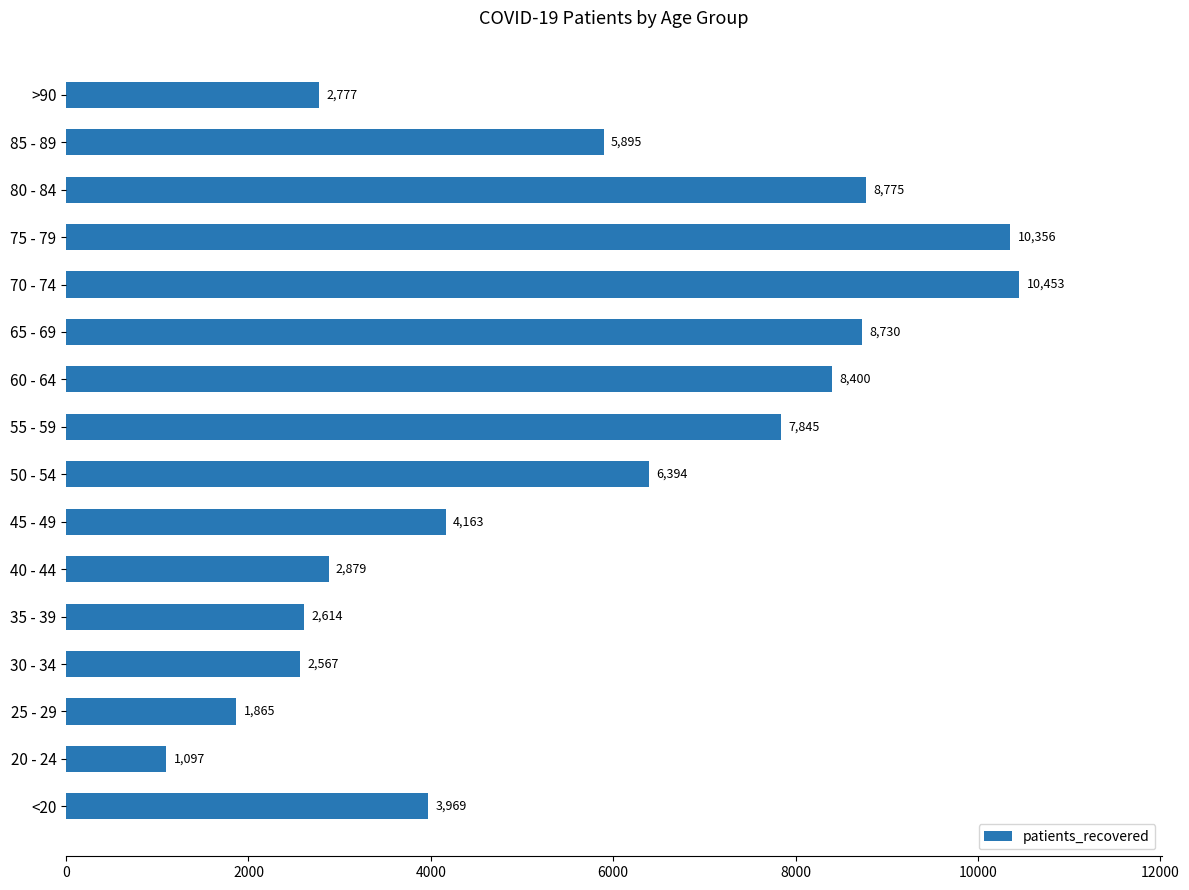

Reading bottom to top, transcribe all the data shown in this chart.

<20=3969	20 - 24=1097	25 - 29=1865	30 - 34=2567	35 - 39=2614	40 - 44=2879	45 - 49=4163	50 - 54=6394	55 - 59=7845	60 - 64=8400	65 - 69=8730	70 - 74=10453	75 - 79=10356	80 - 84=8775	85 - 89=5895	>90=2777